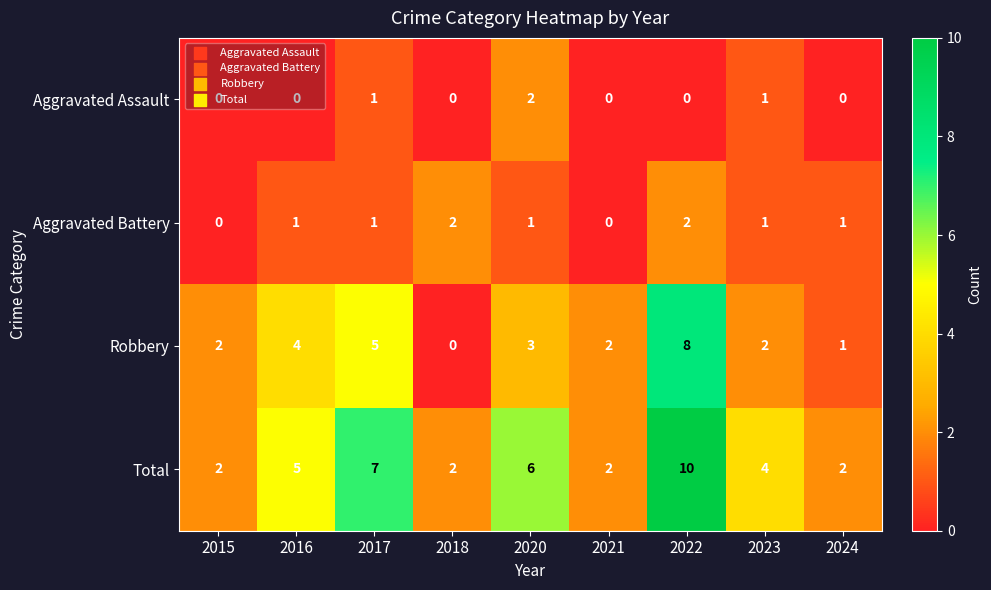

The value of Robbery at 2024 is 0. True or false?

False